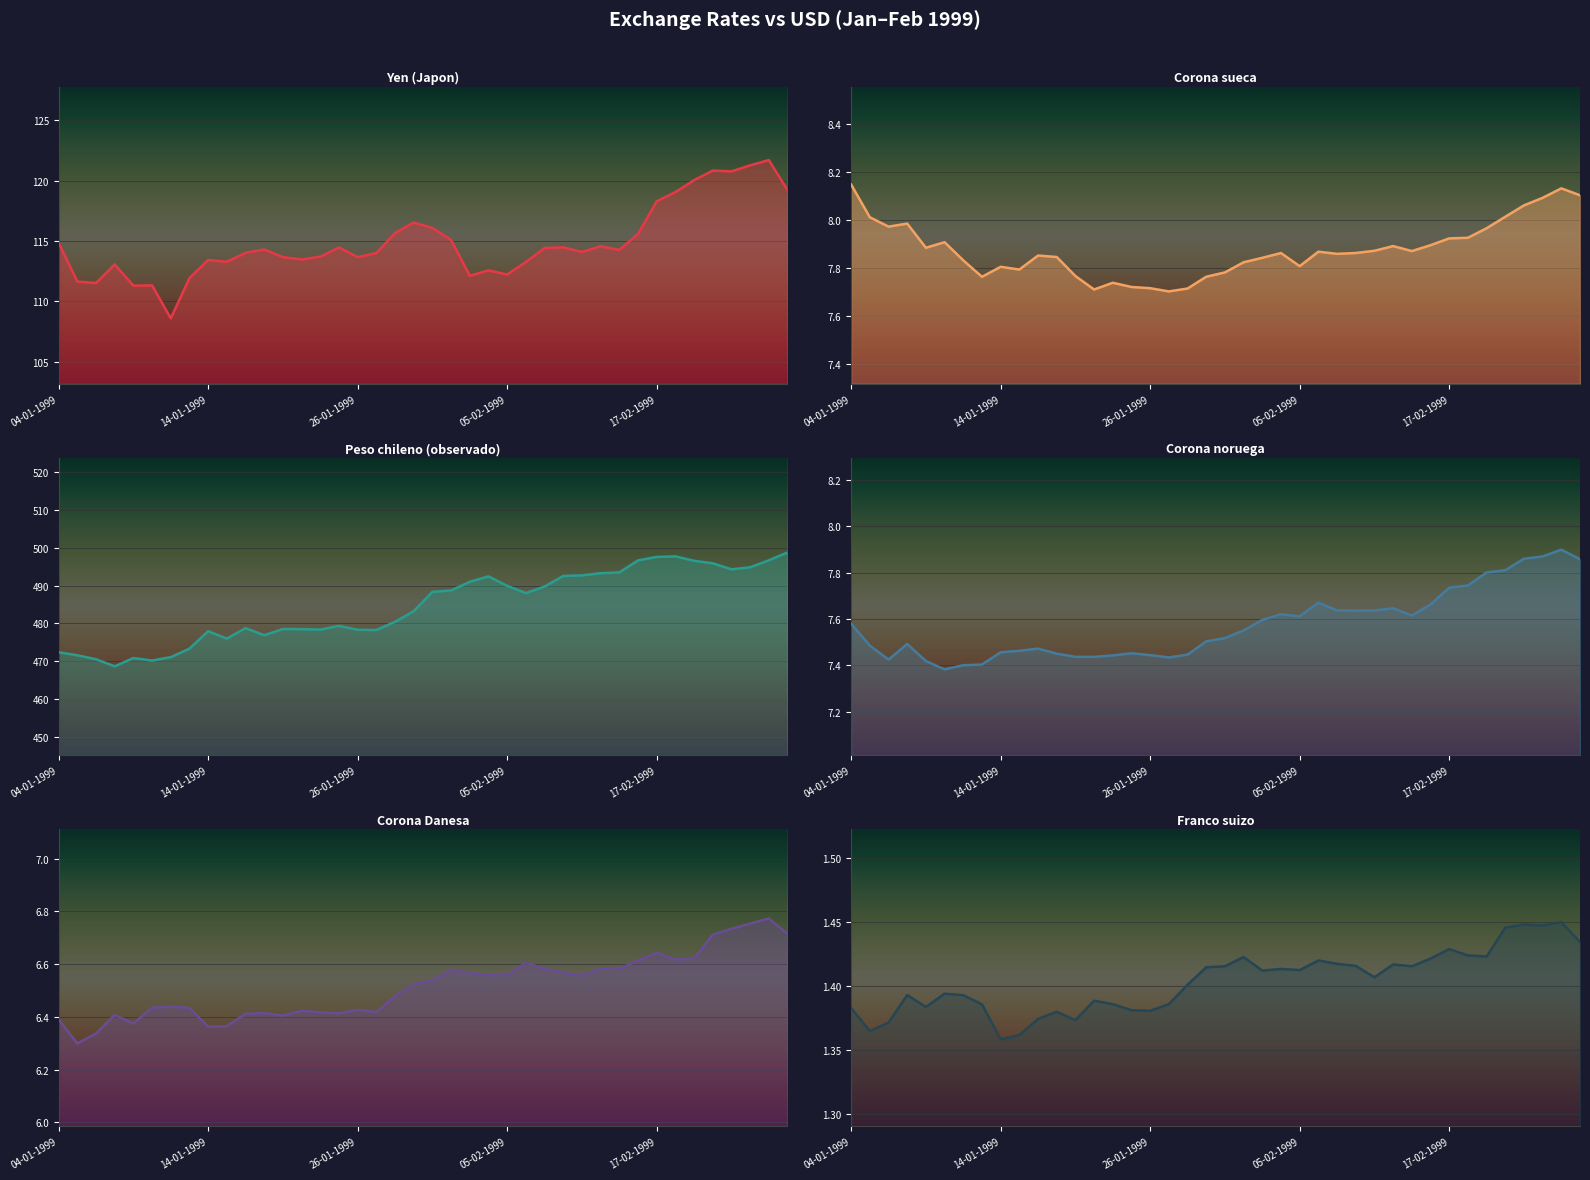

List the labels in order of Corona noruega value, largest first.

25-02-1999, 24-02-1999, 23-02-1999, 26-02-1999, 22-02-1999, 19-02-1999, 18-02-1999, 17-02-1999, 08-02-1999, 16-02-1999, 12-02-1999, 09-02-1999, 11-02-1999, 10-02-1999, 04-02-1999, 15-02-1999, 05-02-1999, 03-02-1999, 04-01-1999, 02-02-1999, 01-02-1999, 29-01-1999, 07-01-1999, 05-01-1999, 18-01-1999, 15-01-1999, 14-01-1999, 25-01-1999, 19-01-1999, 28-01-1999, 26-01-1999, 22-01-1999, 20-01-1999, 21-01-1999, 27-01-1999, 06-01-1999, 08-01-1999, 13-01-1999, 12-01-1999, 11-01-1999